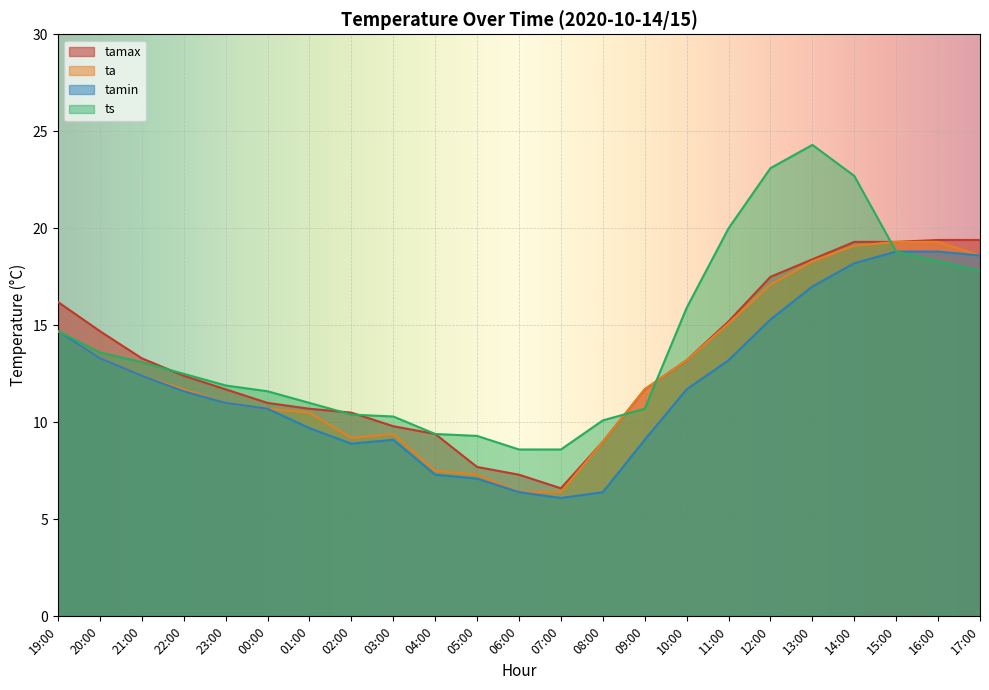

True or false: tamax has a value of 15.4 at 02:00.

False